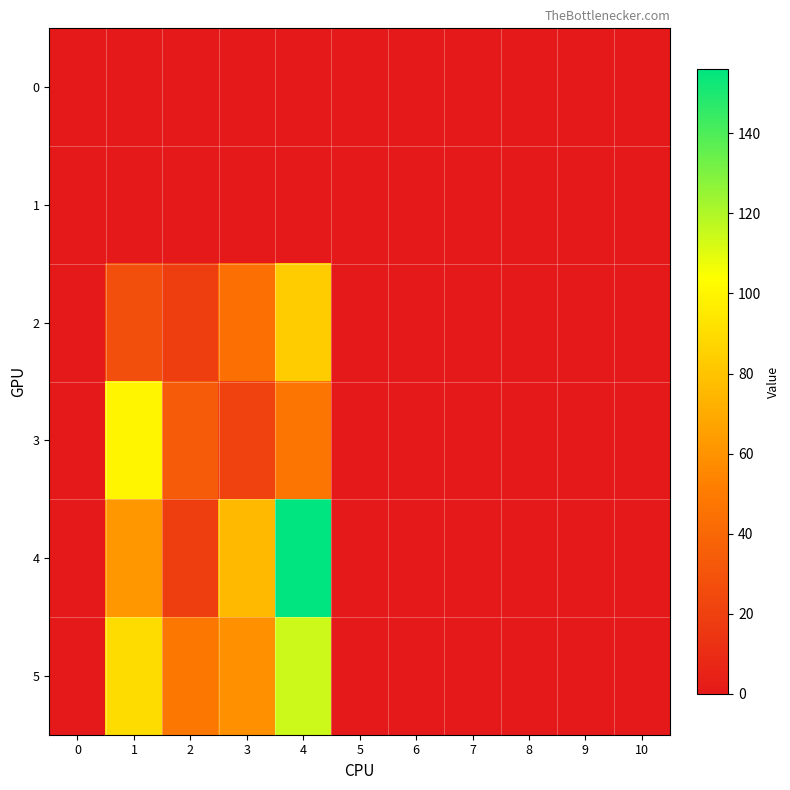

Between 2 and 10, which is larger?

2